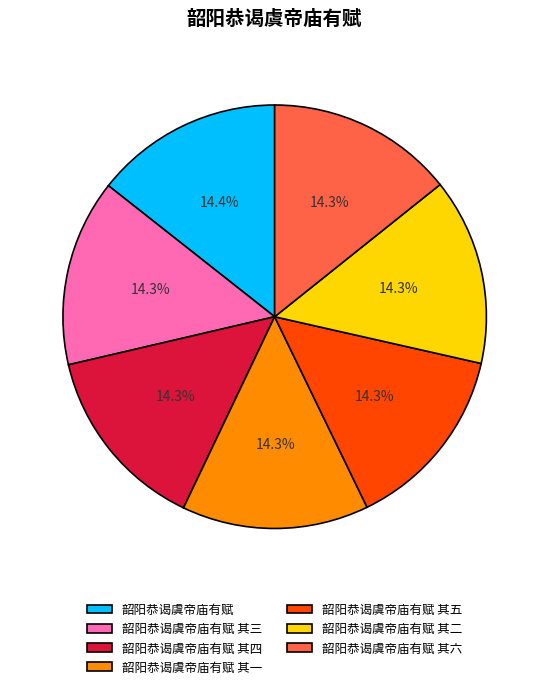

Does 韶阳恭谒虞帝庙有赋 其六 account for over 50% of the chart?

No